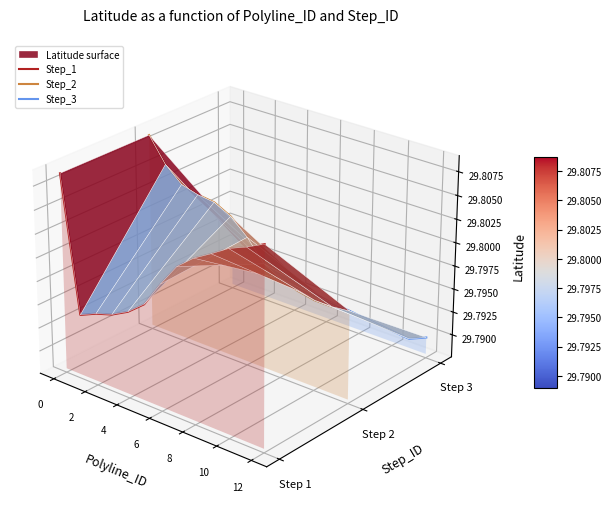

Between 4 and 12, which series saw the biggest shift?

Step_2